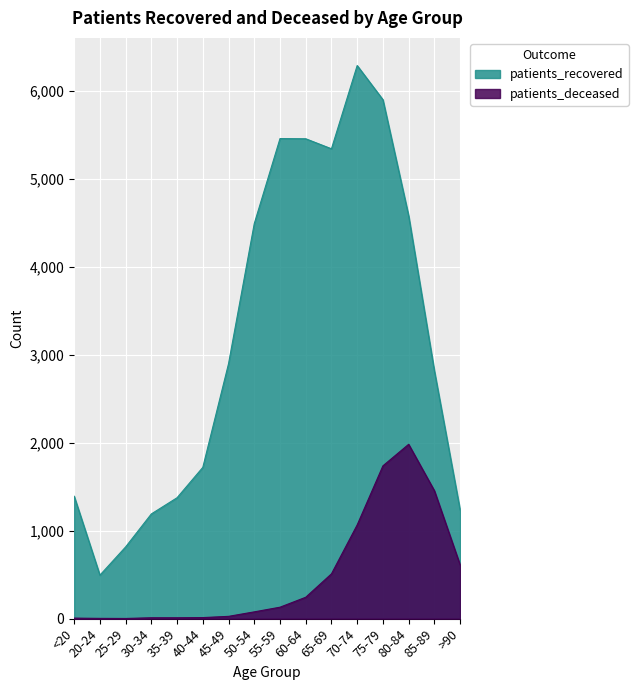

Reading left to right, list all the values displayed in this chart.

patients_recovered: <20=1391	20-24=494	25-29=815	30-34=1190	35-39=1374	40-44=1719	45-49=2897	50-54=4489	55-59=5455	60-64=5453	65-69=5339	70-74=6285	75-79=5897	80-84=4578	85-89=2817	>90=1235
patients_deceased: <20=6	20-24=3	25-29=2	30-34=10	35-39=10	40-44=12	45-49=26	50-54=77	55-59=130	60-64=243	65-69=509	70-74=1065	75-79=1736	80-84=1981	85-89=1454	>90=611